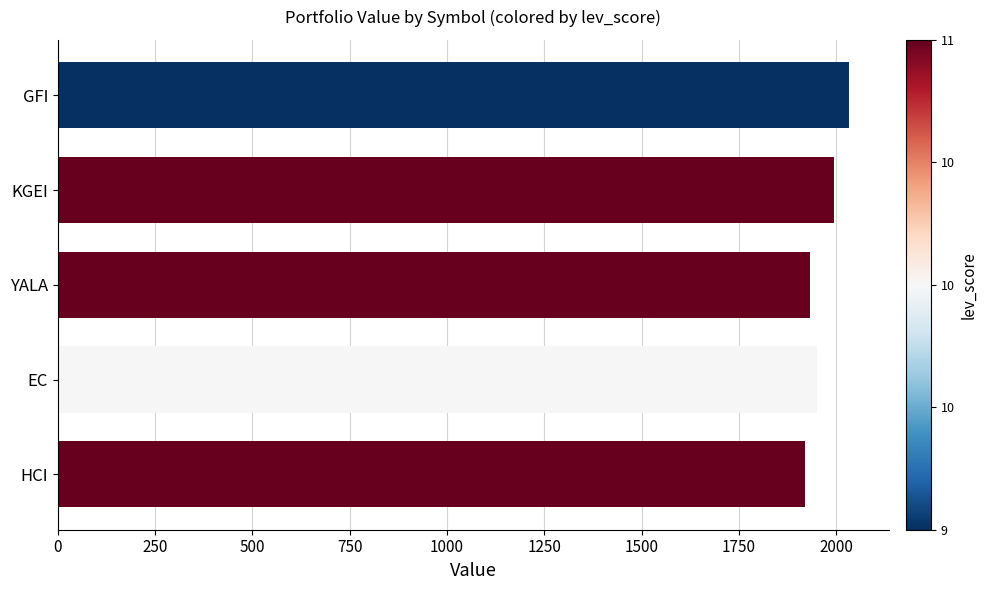

What is the average value?

1966.0